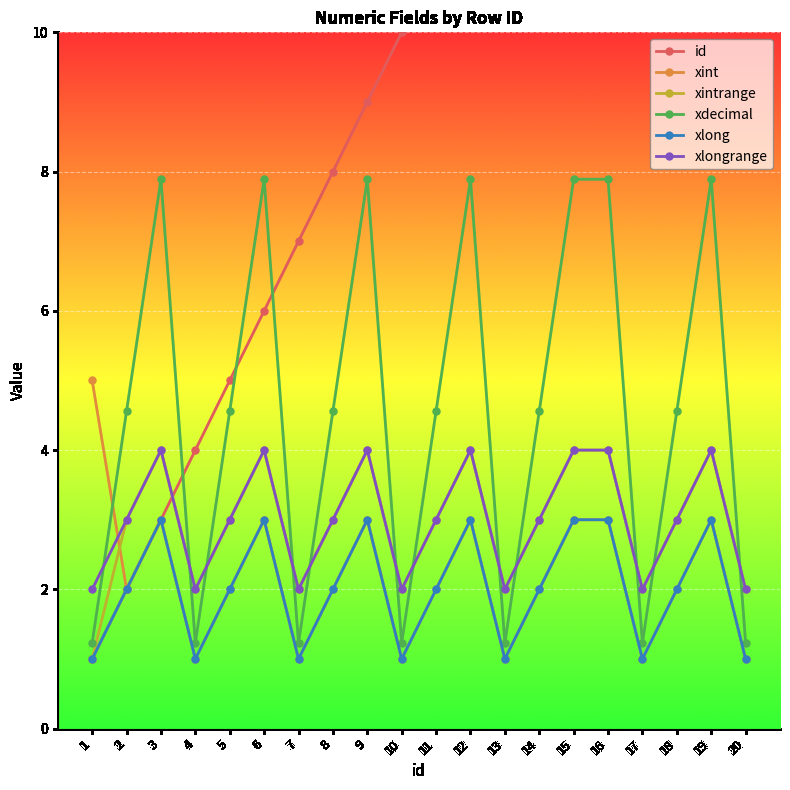

The value of xdecimal at 14 is 4.6. True or false?

True